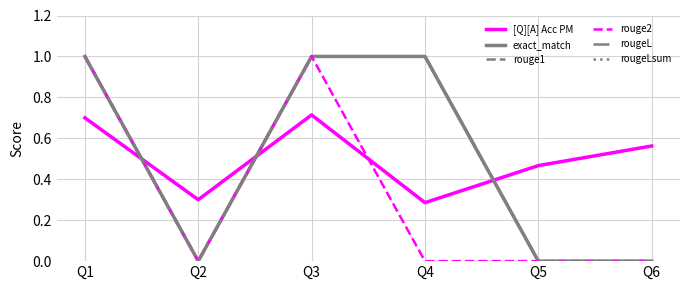

Rank the series at Q6 from lowest to highest value.

exact_match, rouge1, rouge2, rougeL, rougeLsum, [Q][A] Acc PM